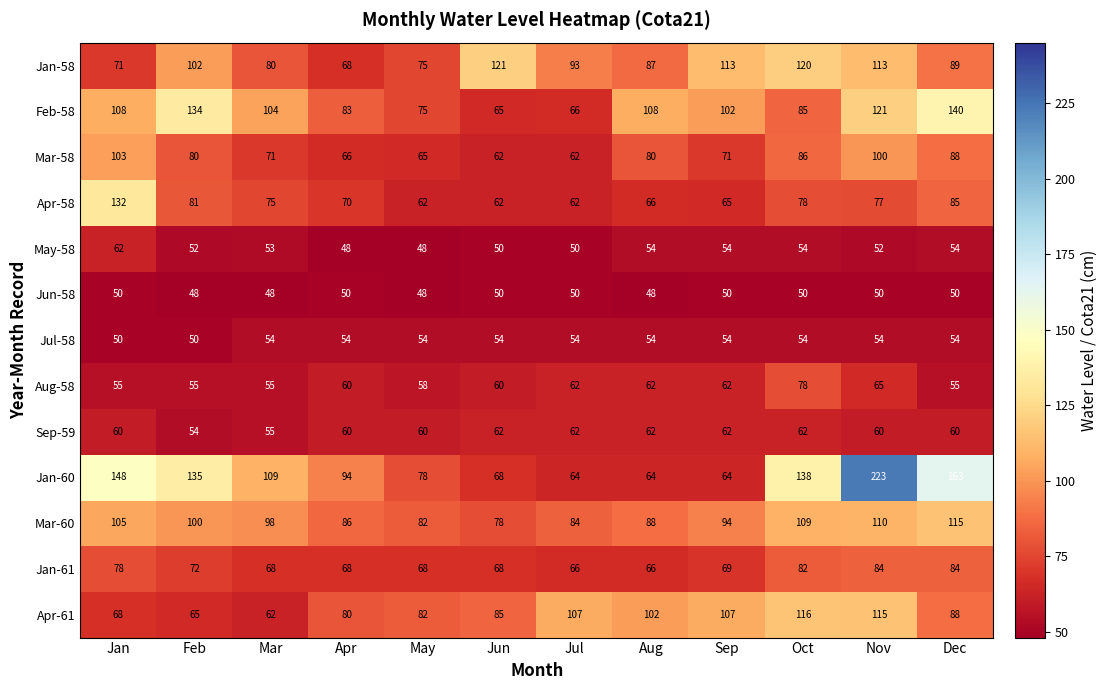

The Mar-58 series shows 62 at Jun. True or false?

True